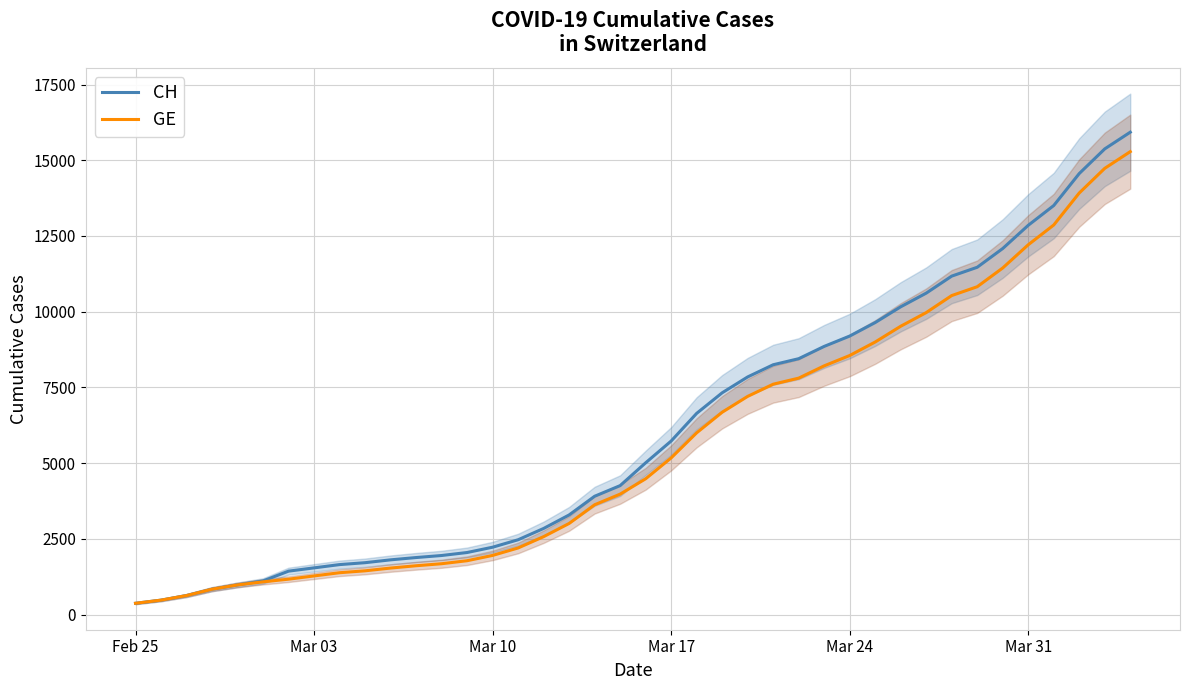

Which series has the largest total across all categories?

CH